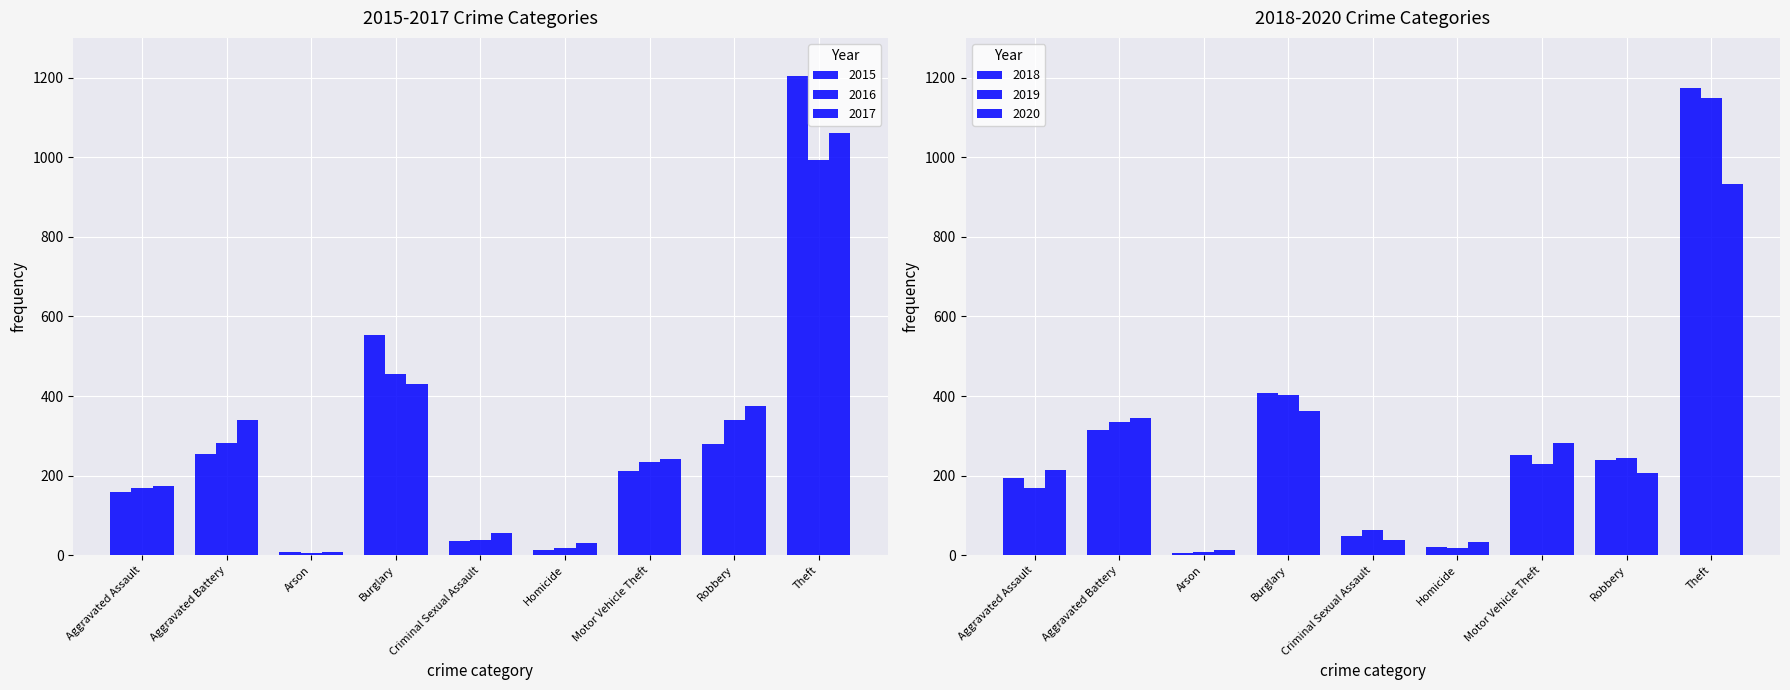

Which series changed the most between Aggravated Assault and Motor Vehicle Theft?

2020